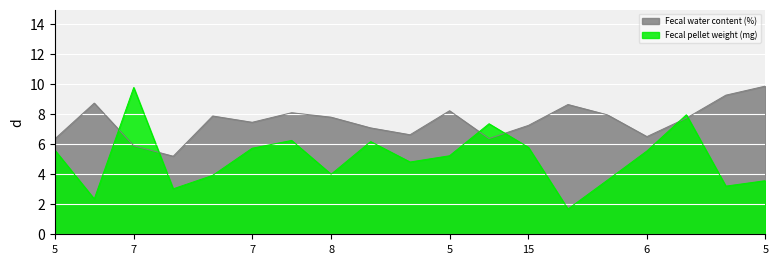

What is the label of the 9th point from the right?

5